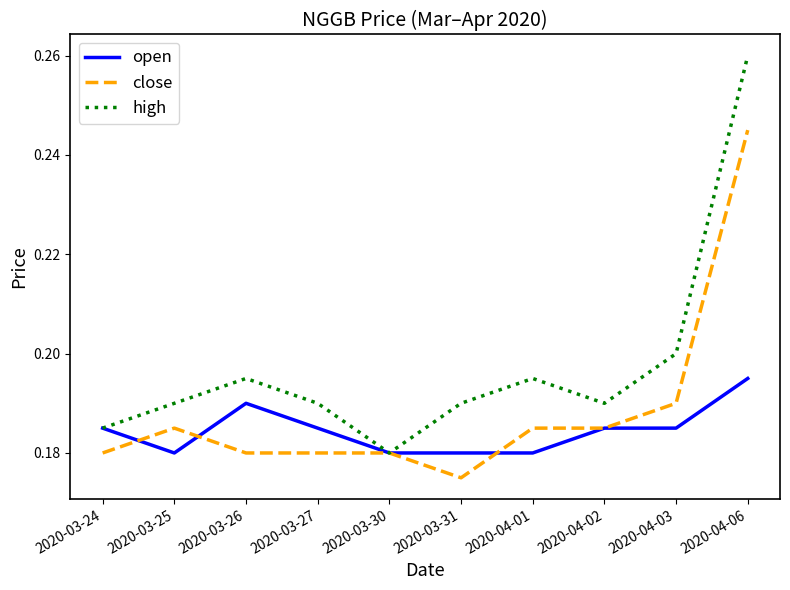

At which label does high reach its peak?

2020-04-06